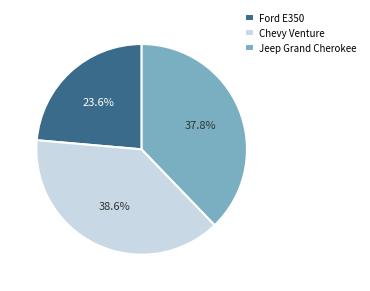

The Chevy Venture slice represents 32% of the pie. True or false?

False